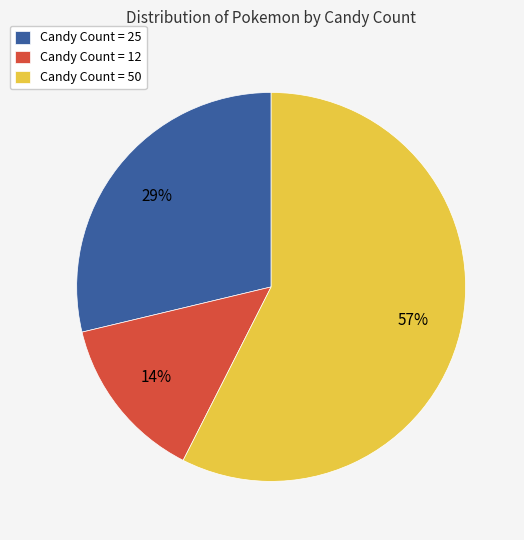

Count the number of slices in the pie.

3